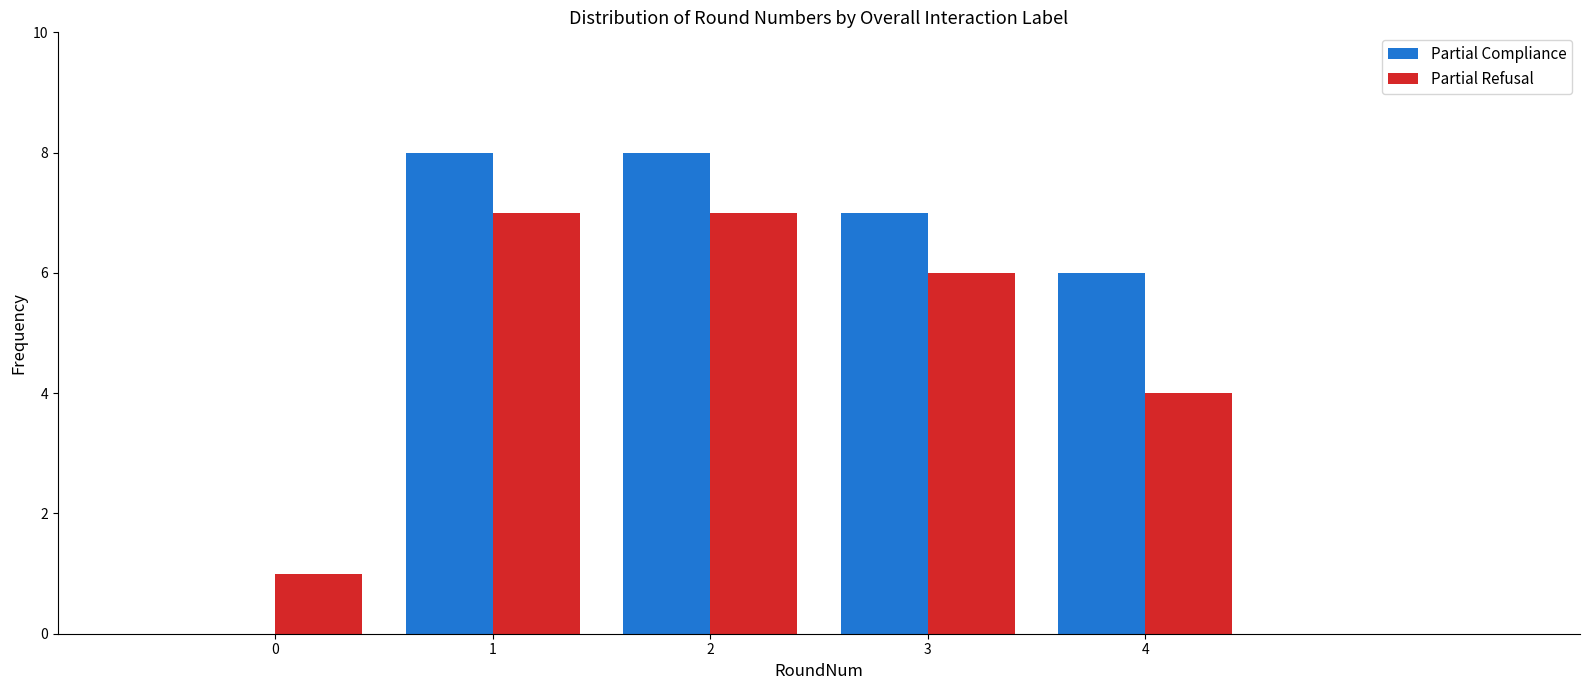

Reading left to right, transcribe all the data shown in this chart.

Partial Compliance: 0=0	1=8	2=8	3=7	4=6
Partial Refusal: 0=1	1=7	2=7	3=6	4=4